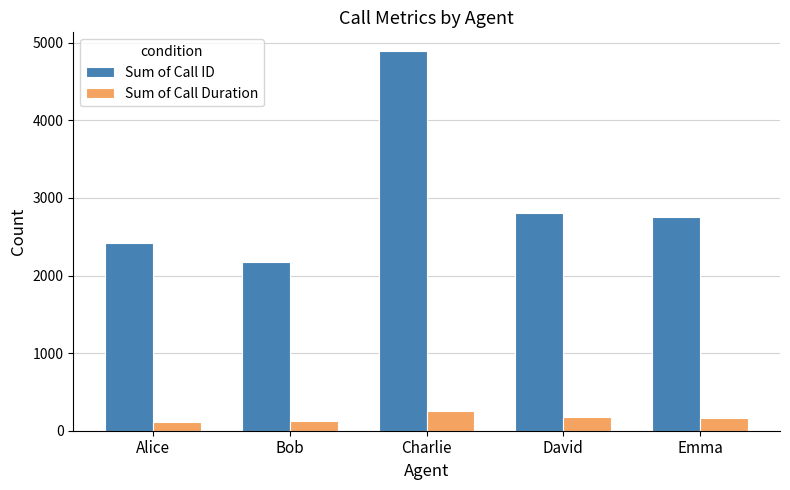

At which category is the sum across all series the highest?

Charlie